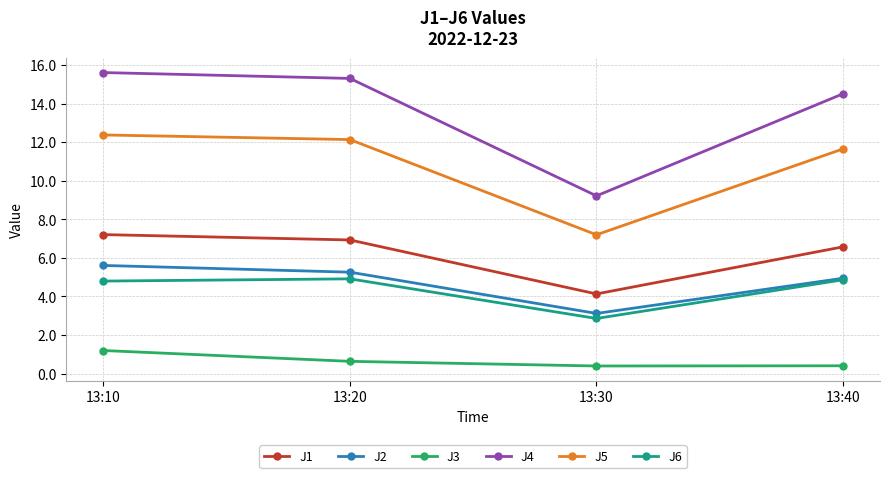

Rank the series at 13:10 from highest to lowest value.

J4, J5, J1, J2, J6, J3